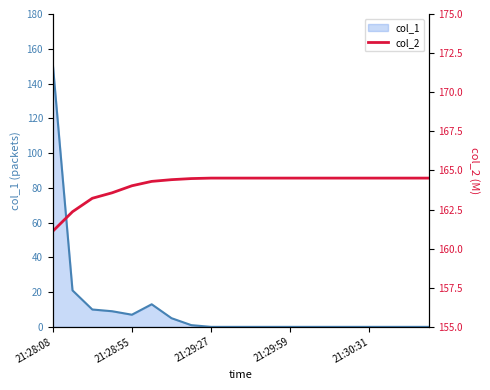

The value at 10 is 164.5. True or false?

True